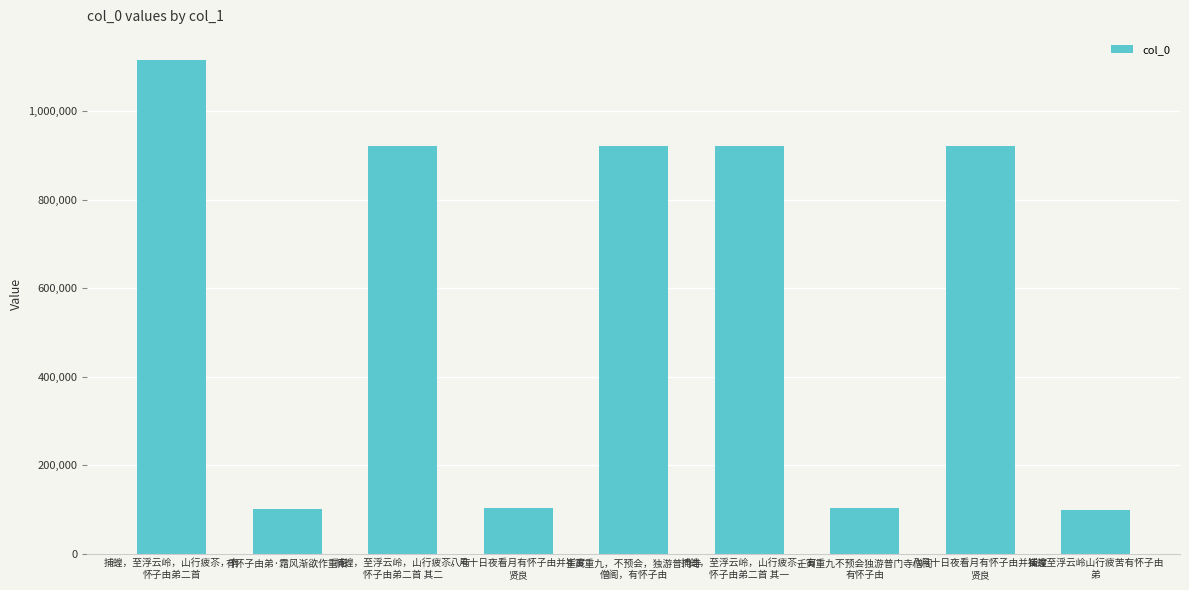

What is the sum of the values at 八月十日夜看月有怀子由并崔度
贤良 and 八月十日夜看月有怀子由并崔度
贤良?

1022649